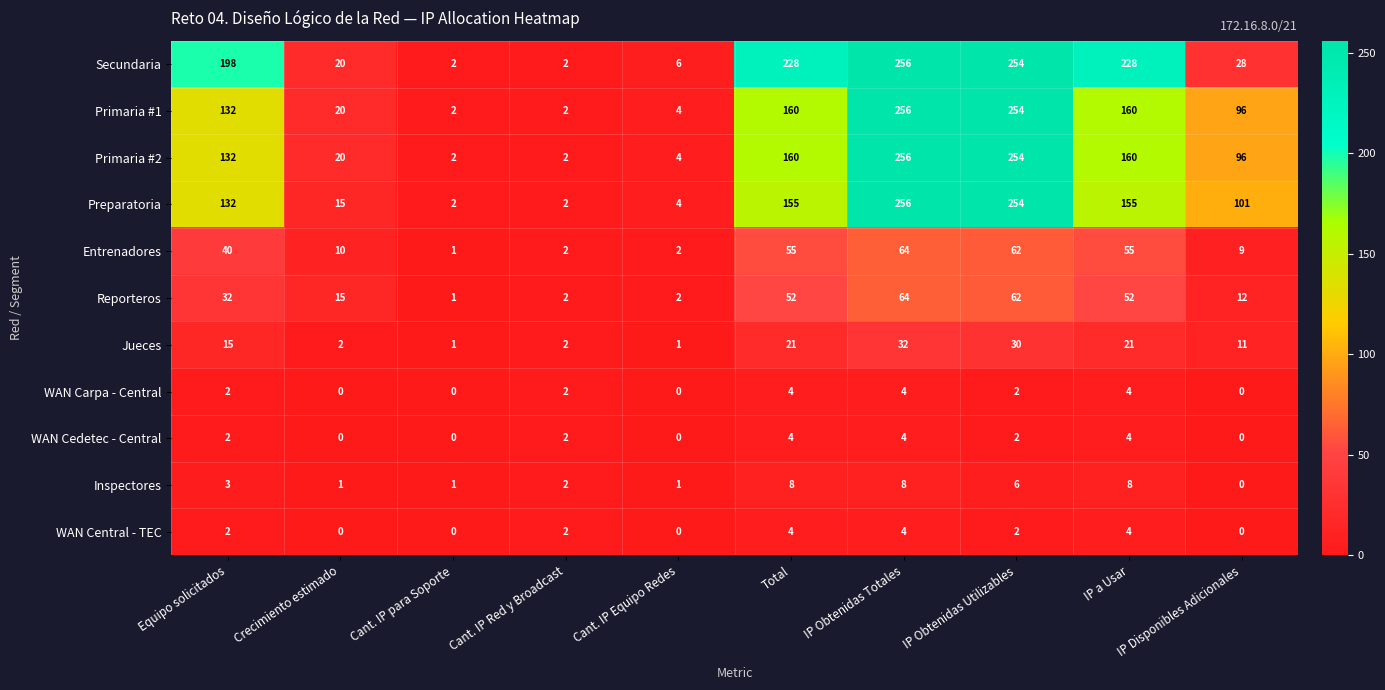

What is the difference between the highest and lowest values at Crecimiento estimado?

20